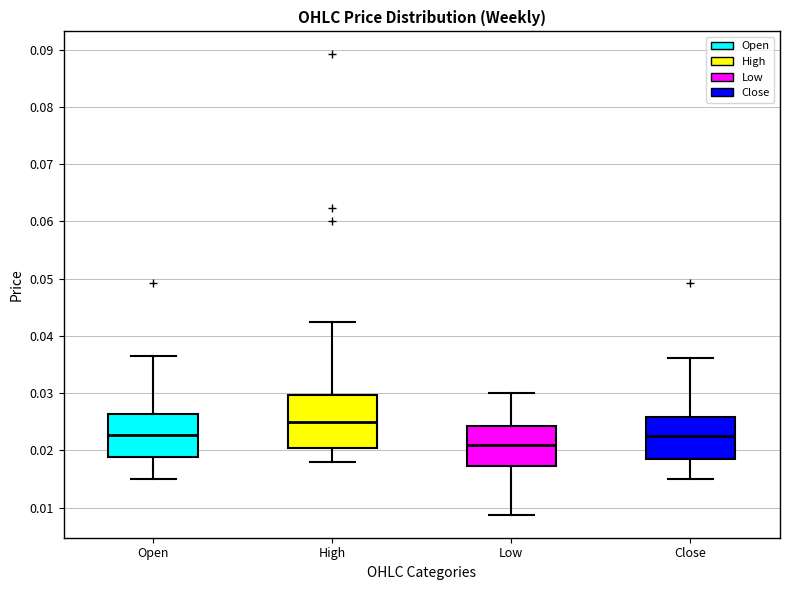

Reading left to right, transcribe this box plot: for each box, give where its median line is, the range the box spans, and where its two whiskers end, as read against the y-axis. The values are not printed on the chart, so give them approximately, as read against the axis.

Open: median 0.023, box 0.019 to 0.026, whiskers 0.015 to 0.036
High: median 0.025, box 0.020 to 0.030, whiskers 0.018 to 0.042
Low: median 0.021, box 0.017 to 0.024, whiskers 0.009 to 0.030
Close: median 0.022, box 0.018 to 0.026, whiskers 0.015 to 0.036